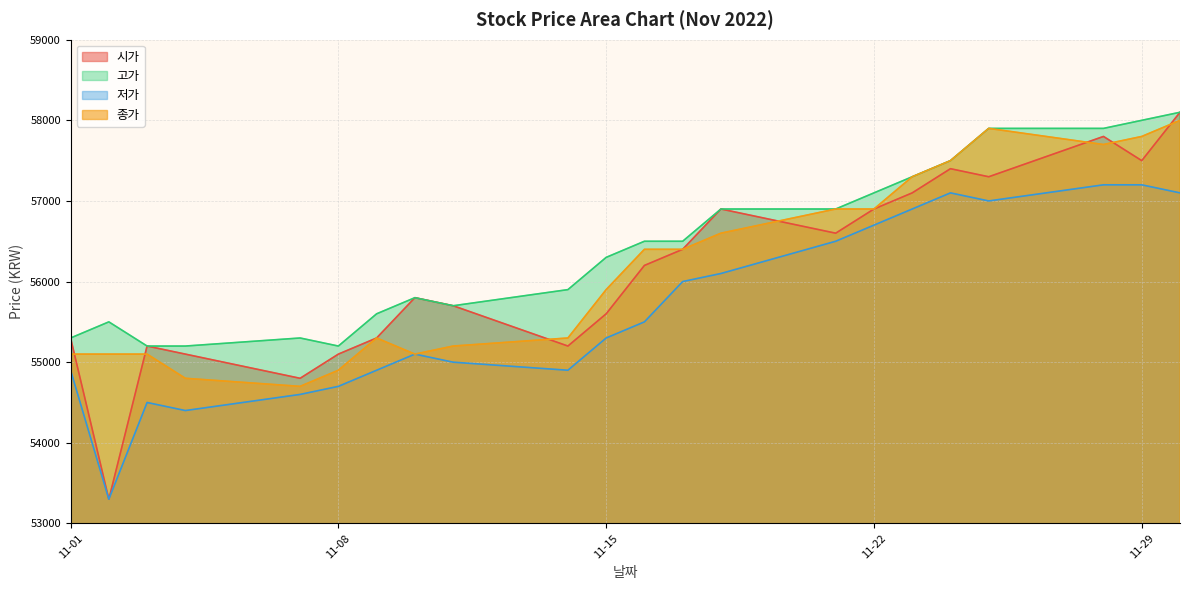

What is the minimum value for 고가?

55200